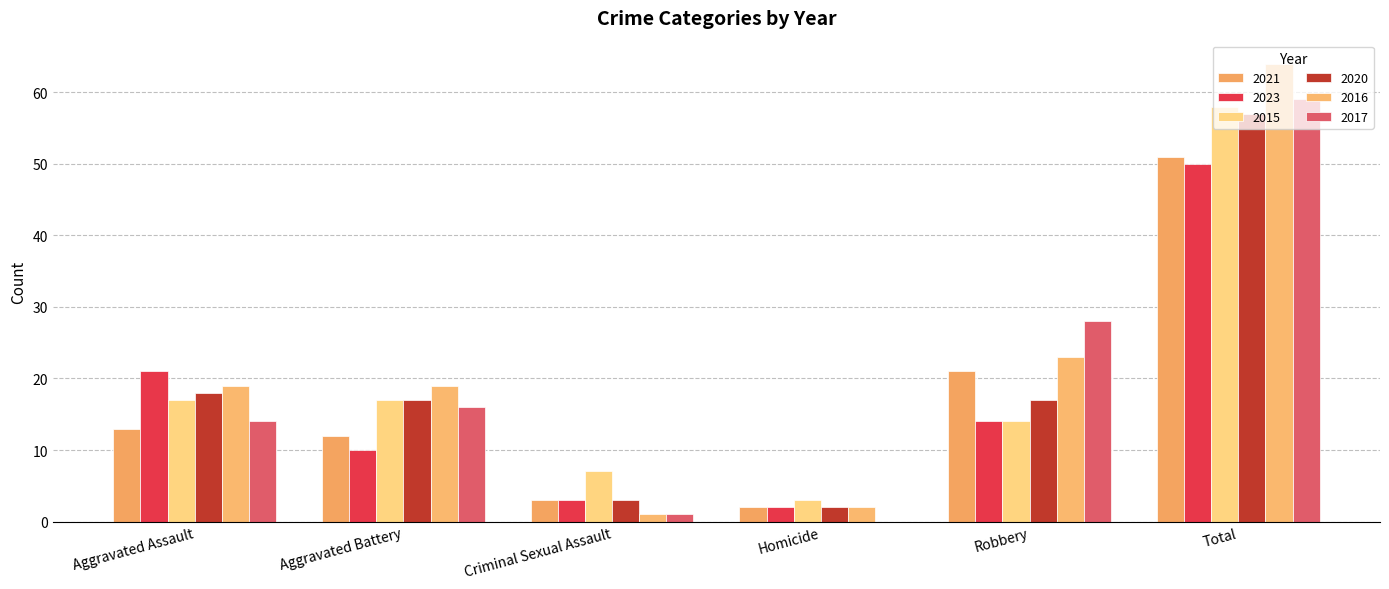

What is the greatest value displayed?

64